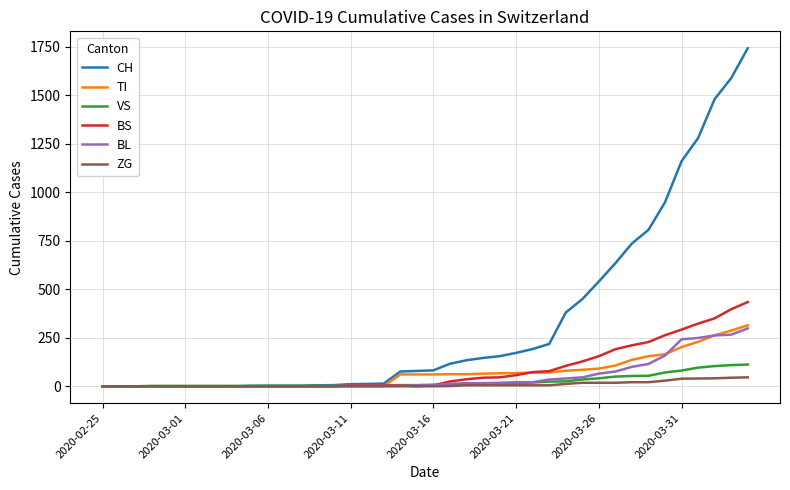

What is the maximum value shown in the chart?

1742